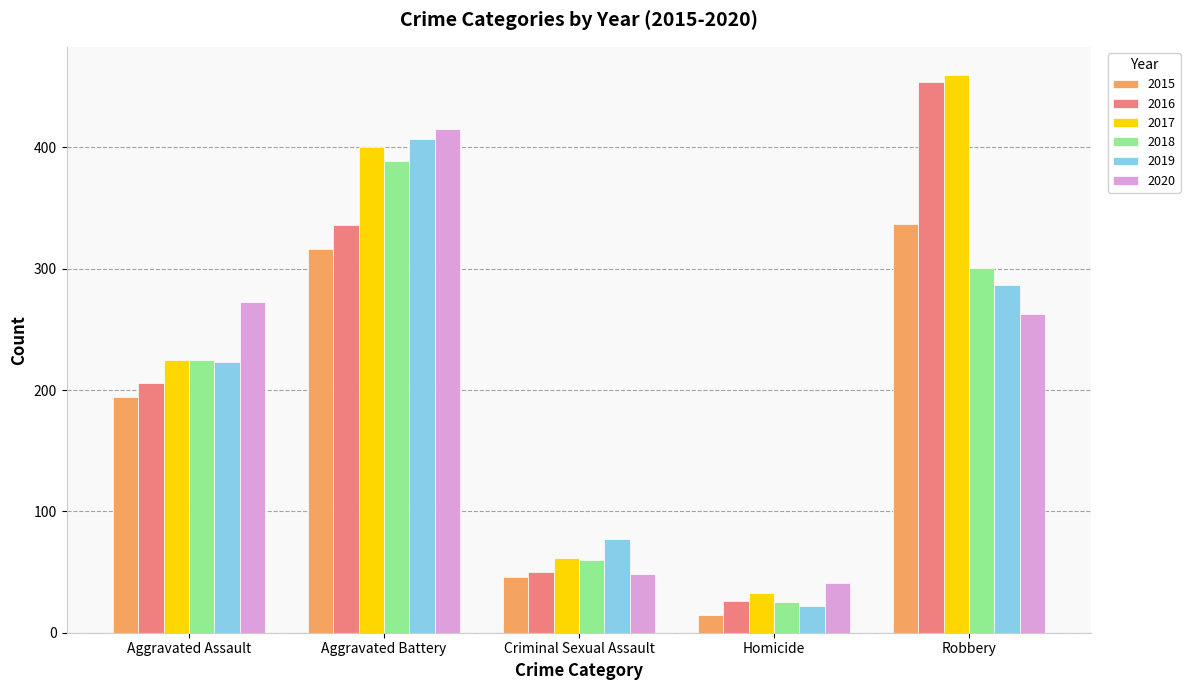

What is the label of the 2nd bar from the left?

Aggravated Battery